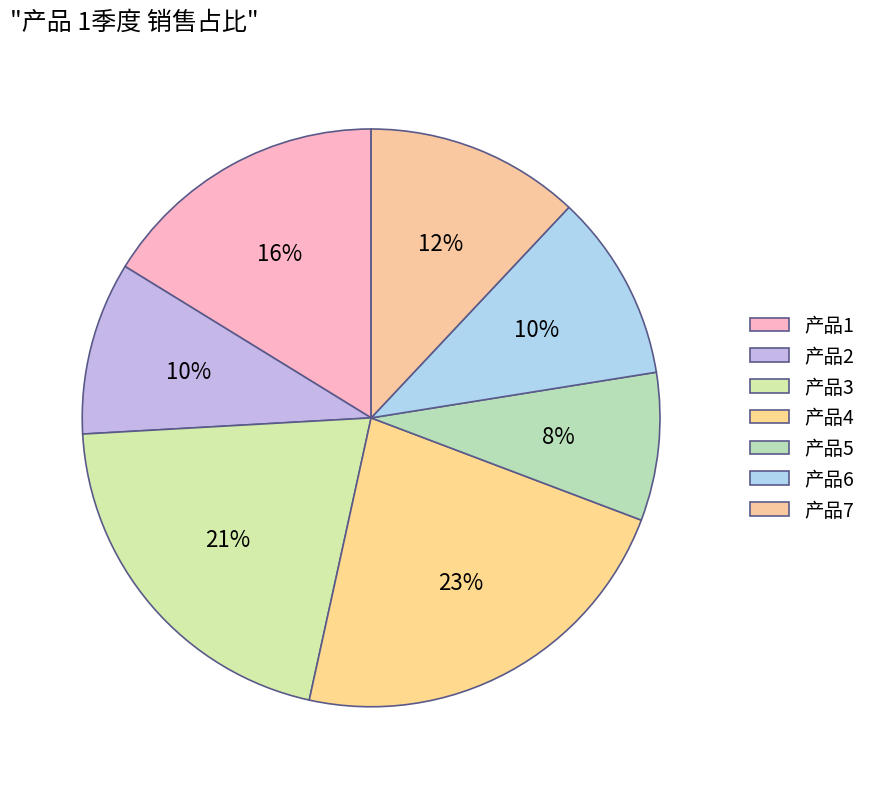

Does 产品6 account for over 50% of the chart?

No